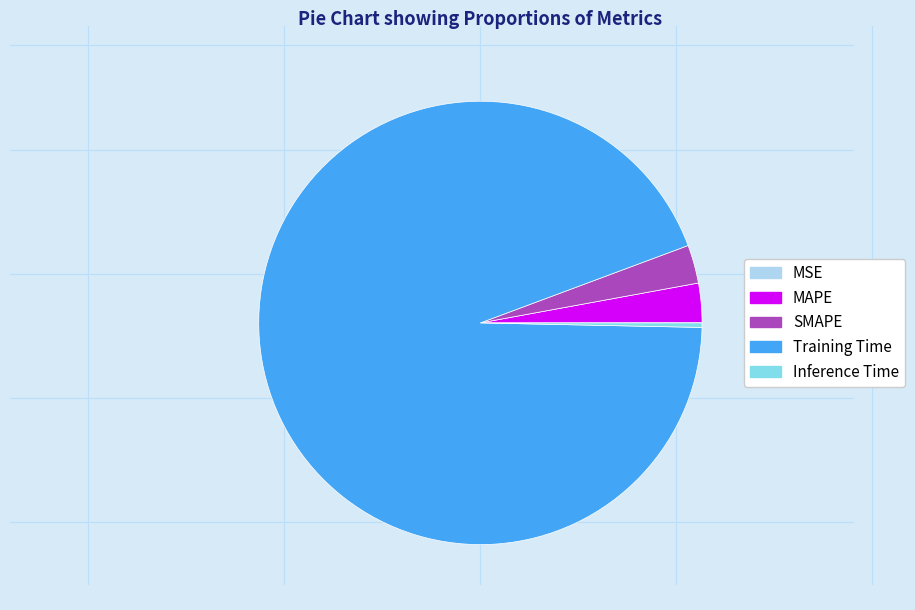

Is it true that Inference Time is 6% of the pie?

False